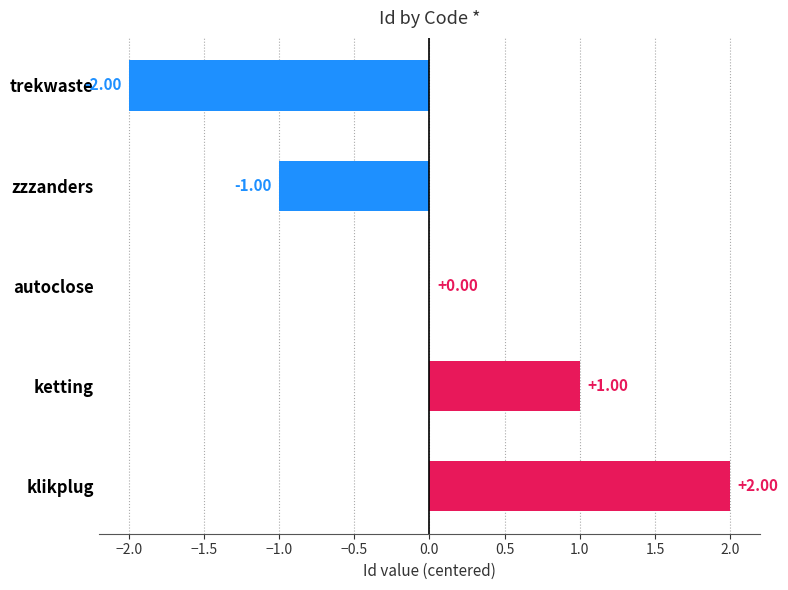

Between autoclose and klikplug, which is larger?

klikplug